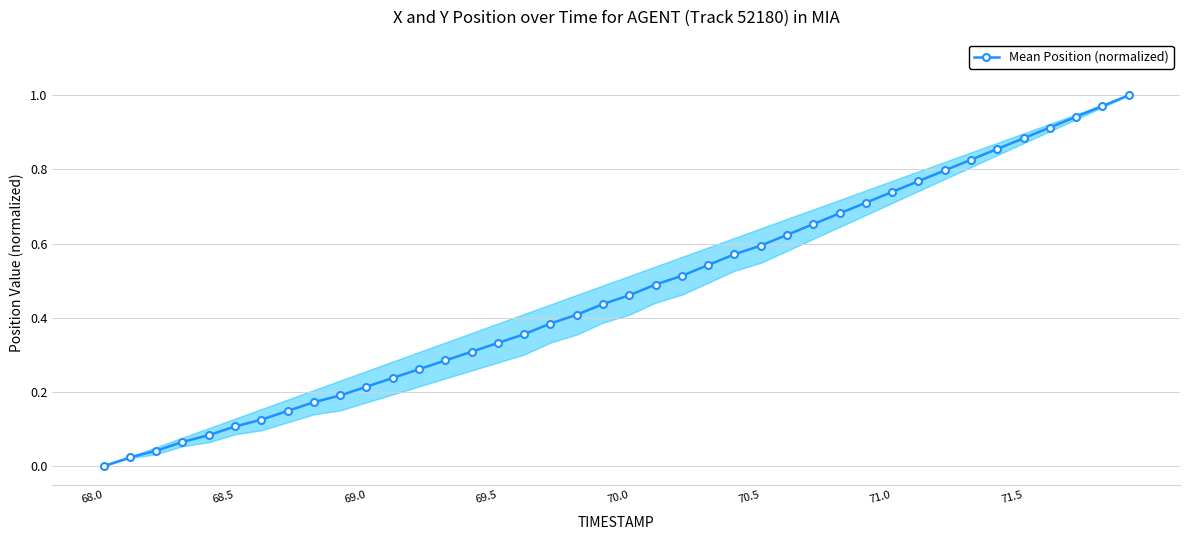

What is the sum of all values?

18.7